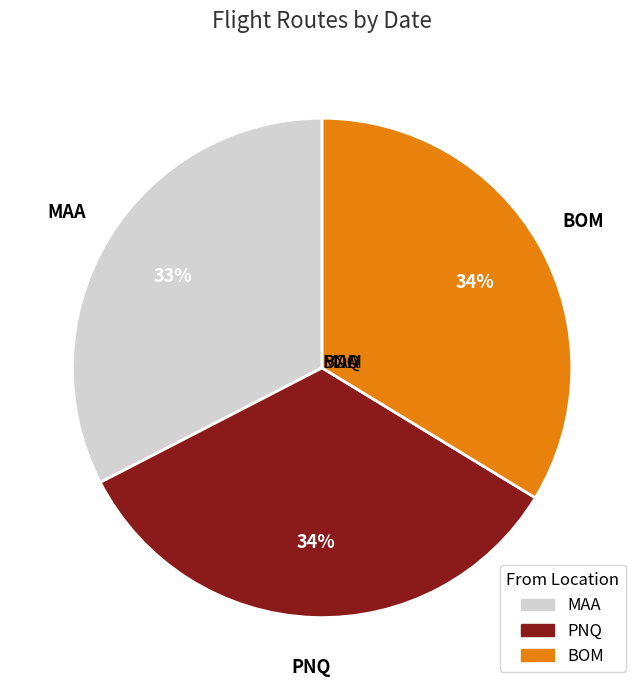

Which slice is the smallest?

MAA